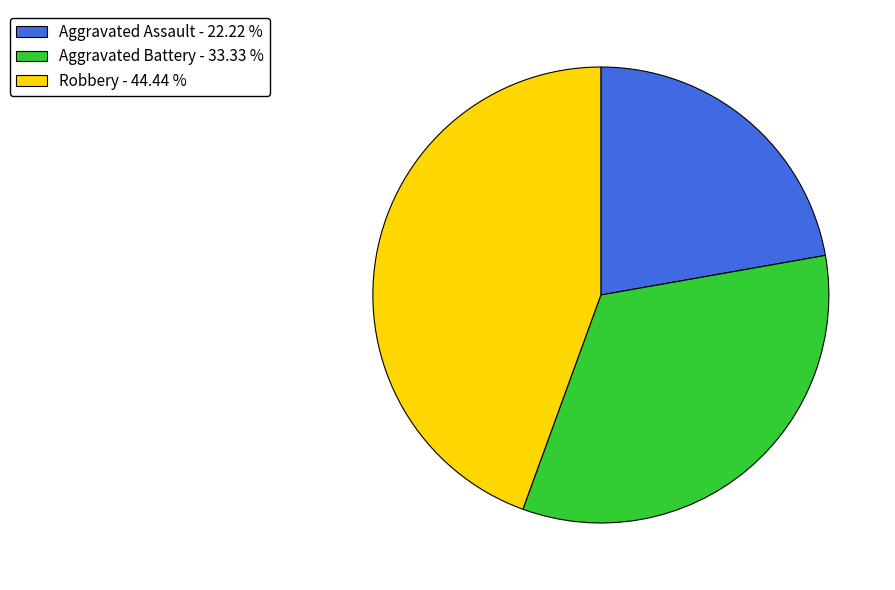

Is it true that Aggravated Assault is 22% of the pie?

True